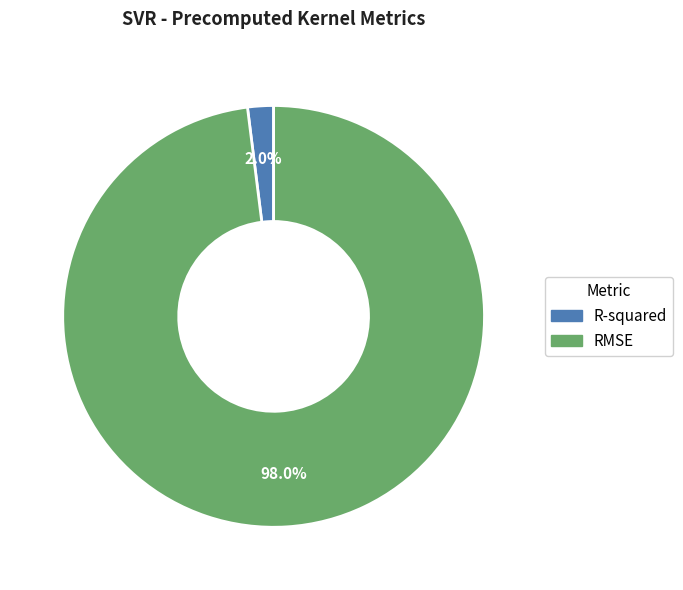

Which has a higher value, R-squared or RMSE?

RMSE